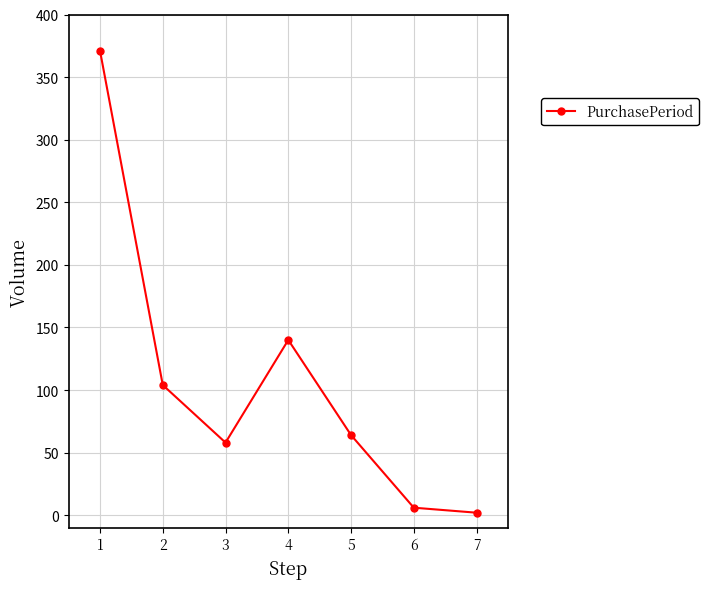

Reading right to left, what are all the values shown in this chart?

2	6	64	140	58	104	371